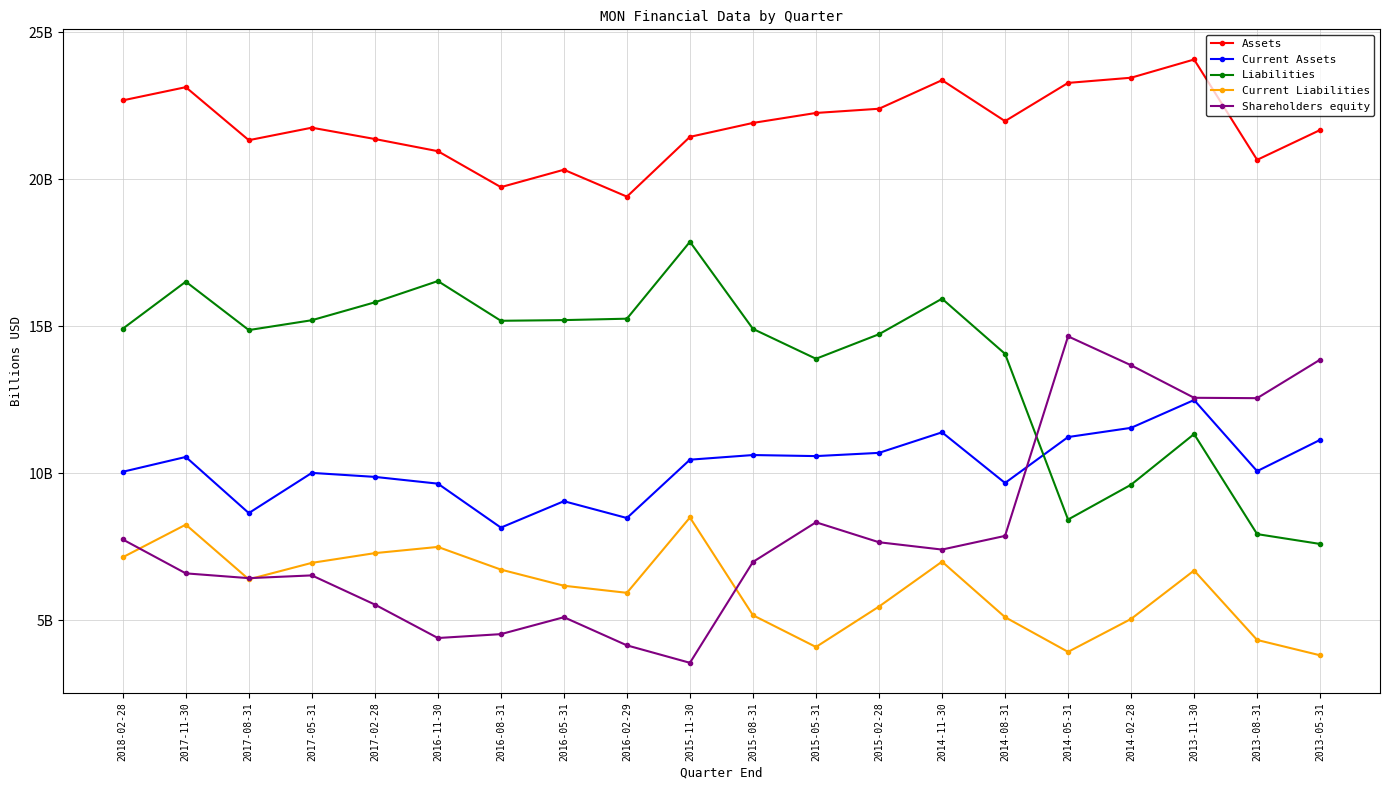

Between 2015-08-31 and 2014-11-30, which series saw the biggest shift?

Current Liabilities